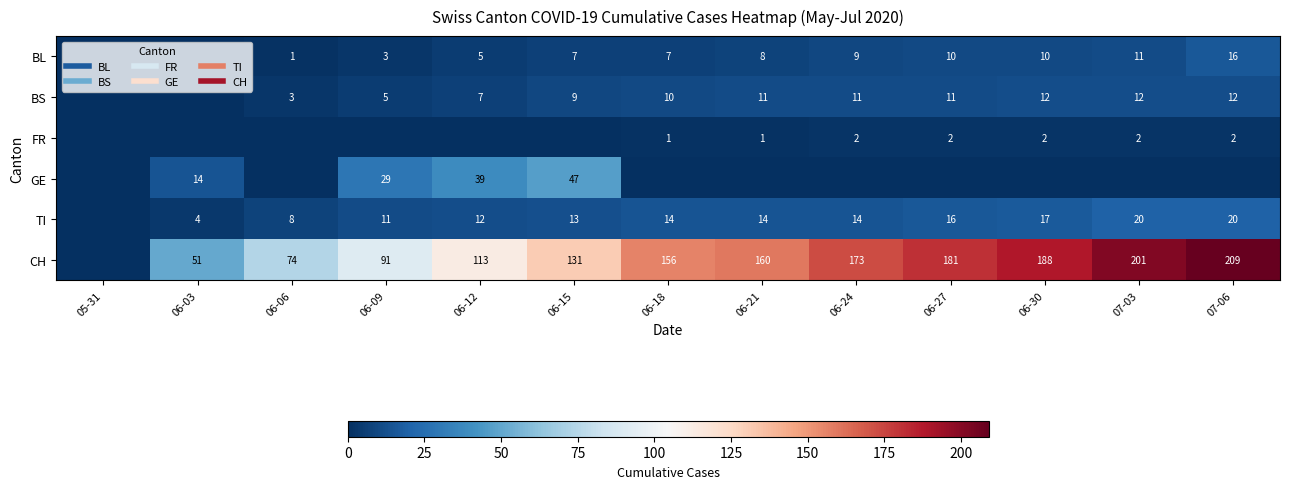

At how many categories does at least one series exceed 185?

3